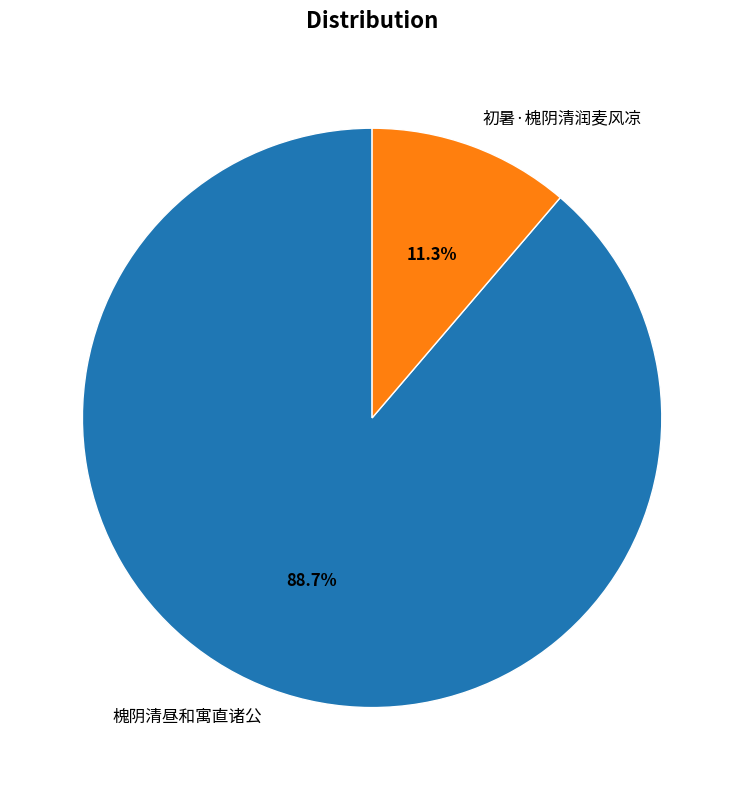

Do 槐阴清昼和寓直诸公 and 初暑·槐阴清润麦风凉 together represent more than half of the pie?

Yes